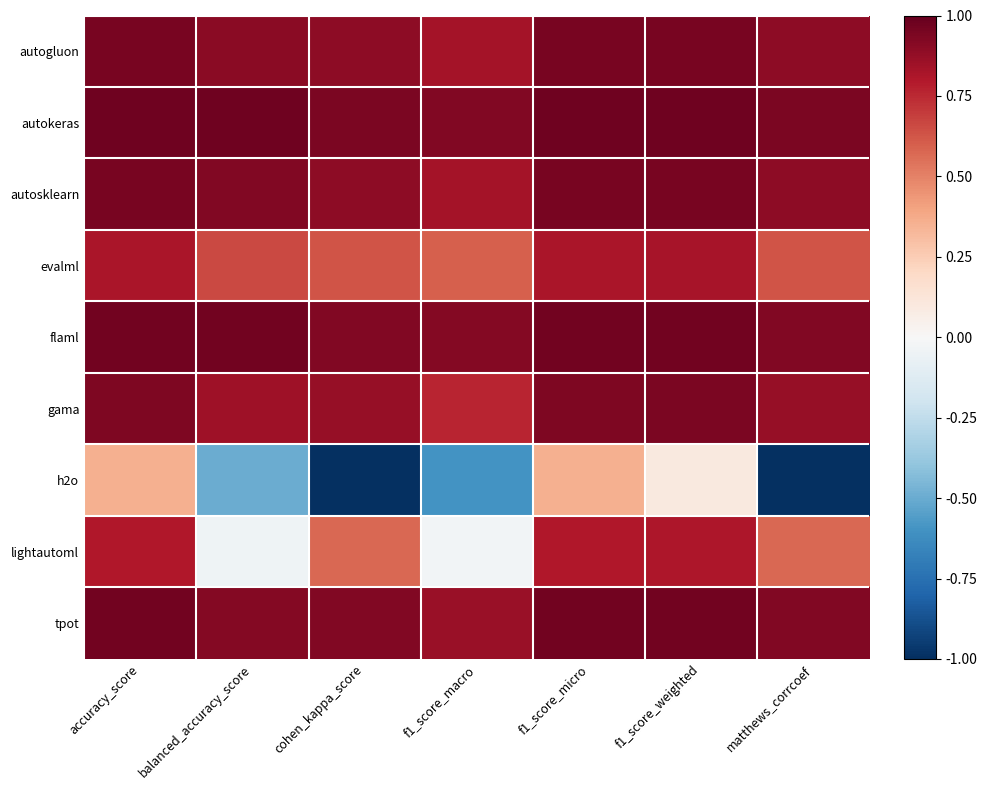

At matthews_corrcoef, list the series in order from largest to smallest.

autokeras, flaml, tpot, autosklearn, autogluon, gama, evalml, lightautoml, h2o